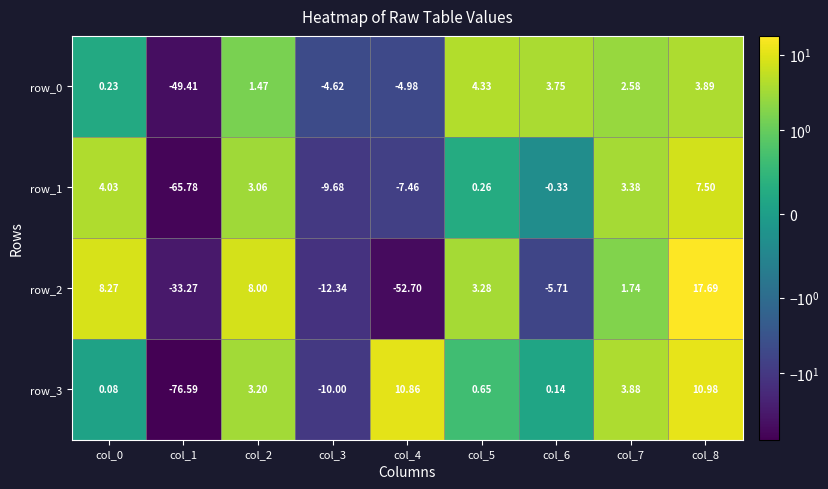

Is the value of row_3 at col_3 greater than the value of row_1 at col_7?

No